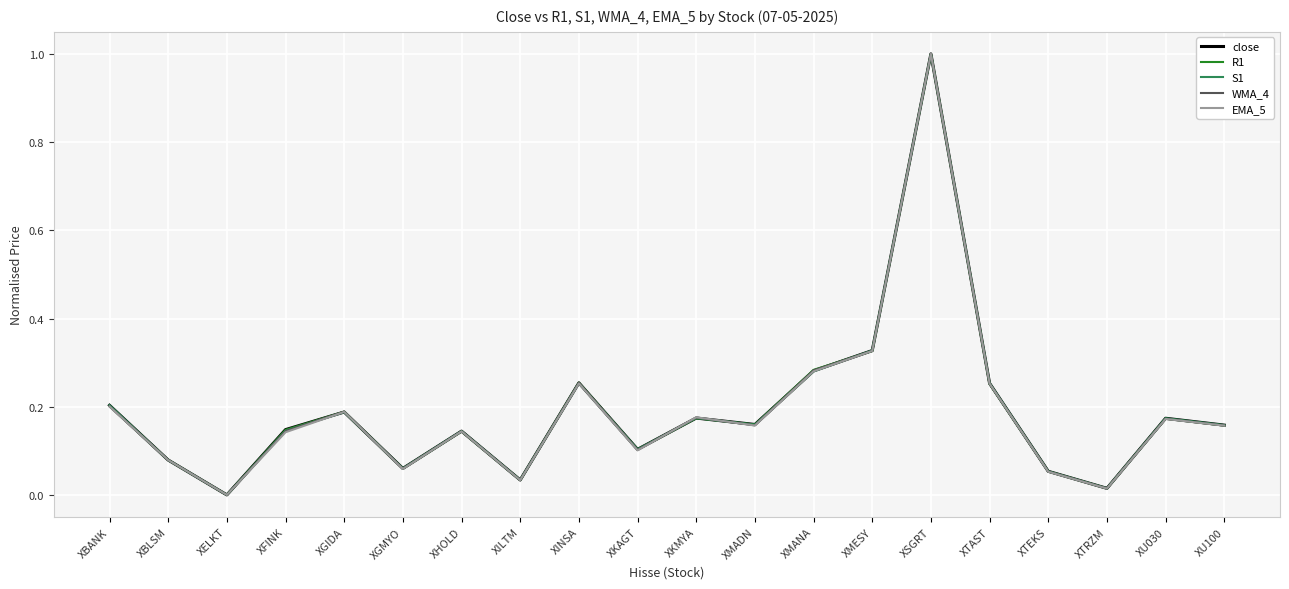

The value of WMA_4 at XU030 is 0.3. True or false?

False